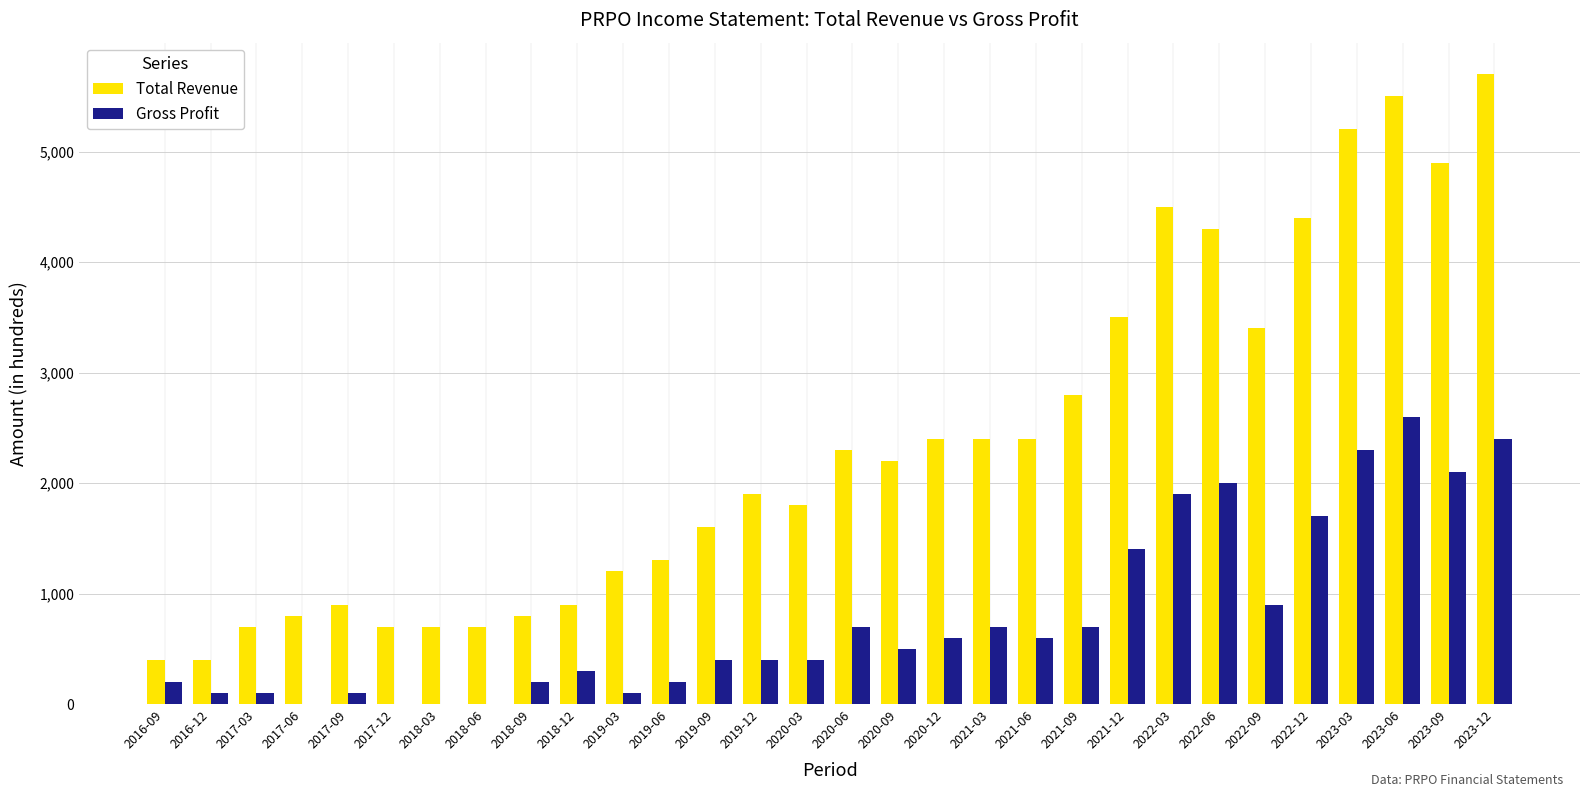

At which category does the chart reach its peak across all series?

2023-12